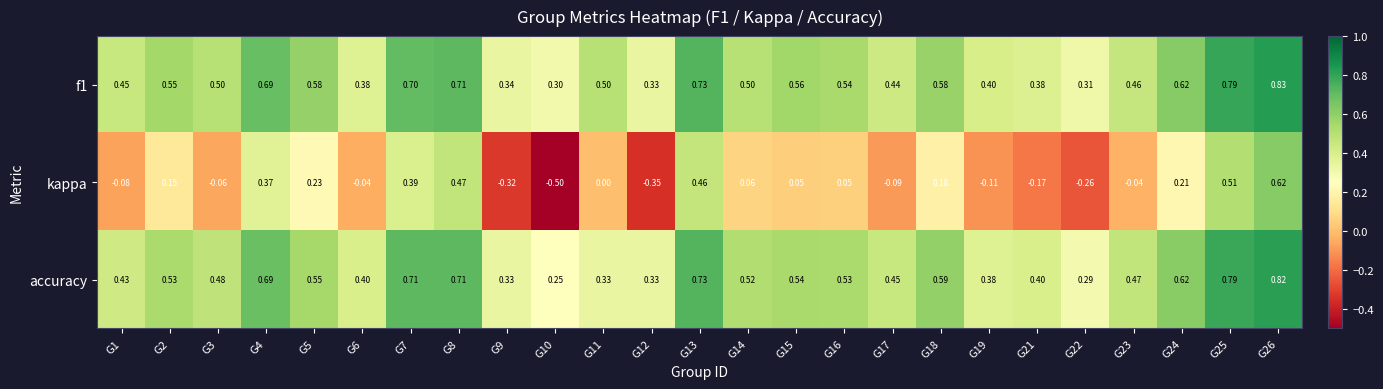

Which series has the widest spread of values?

kappa